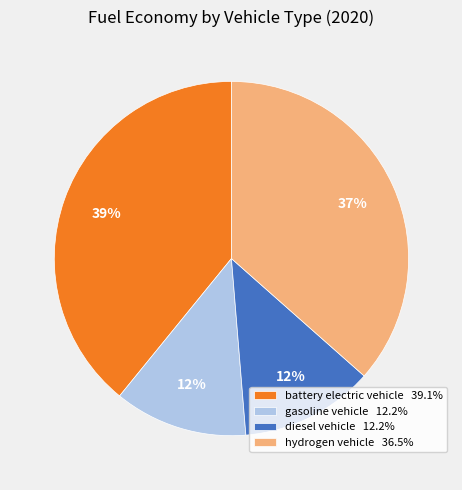

Does gasoline vehicle account for over 50% of the chart?

No